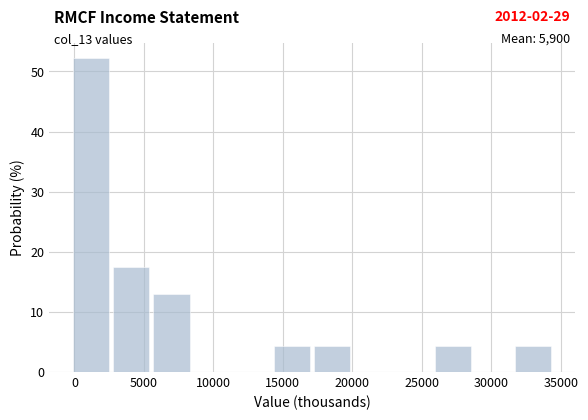

Over which range of the x-axis is the bar tallest?

0 to 3000